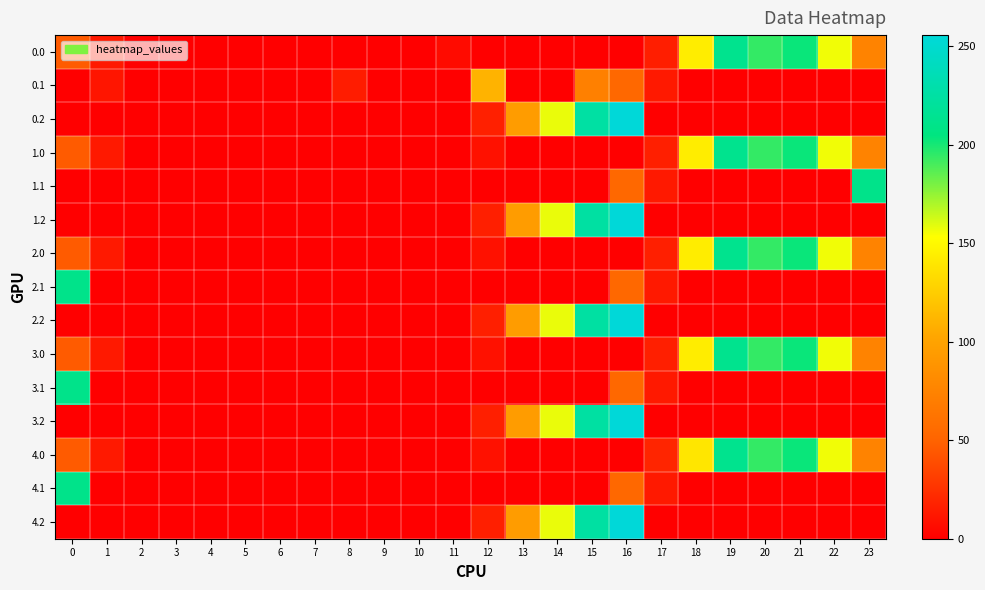

At 4, list the series in order from smallest to largest.

0.0, 0.1, 0.2, 1.0, 1.1, 1.2, 2.0, 2.1, 2.2, 3.0, 3.1, 3.2, 4.0, 4.1, 4.2